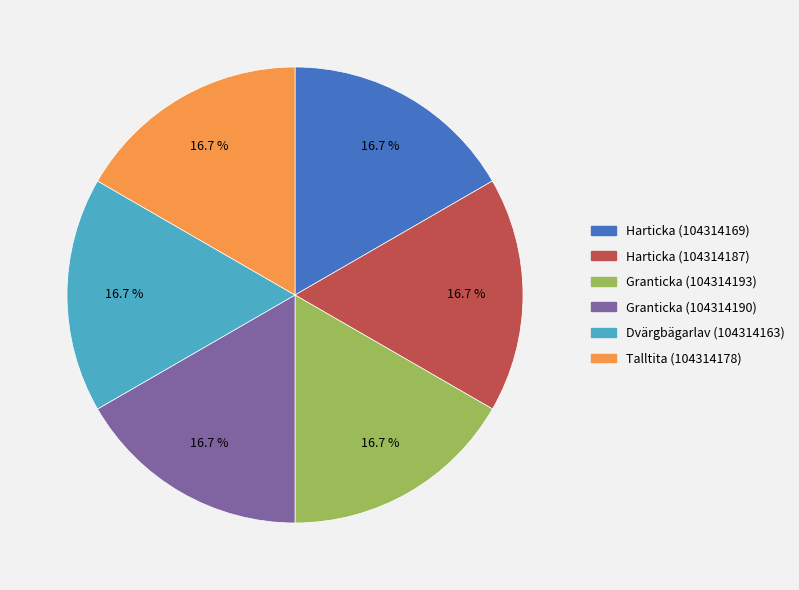

Combined, do Granticka (104314190) and Granticka (104314193) account for over 50%?

No